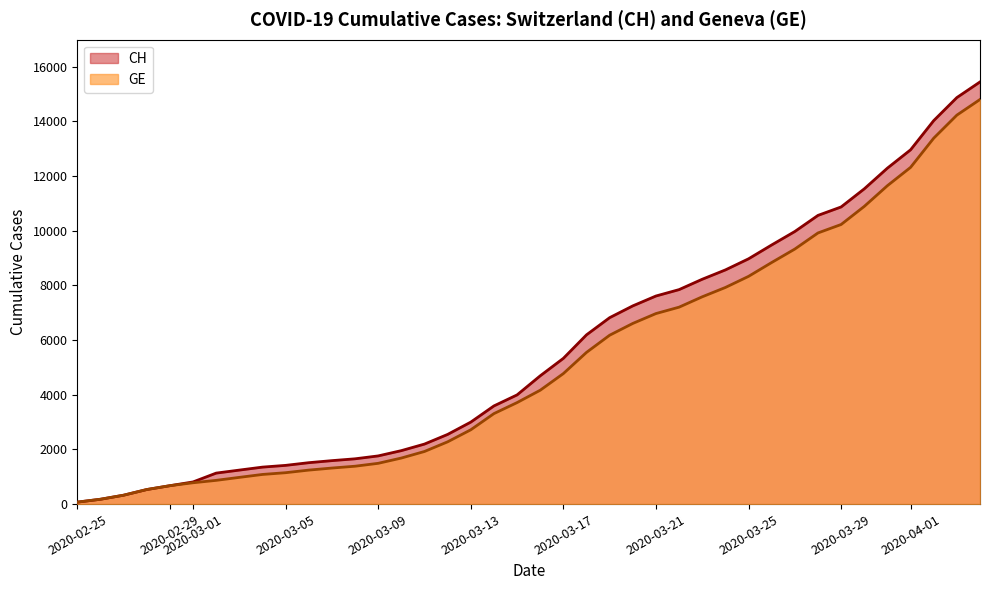

How many lines are shown in the chart?

2